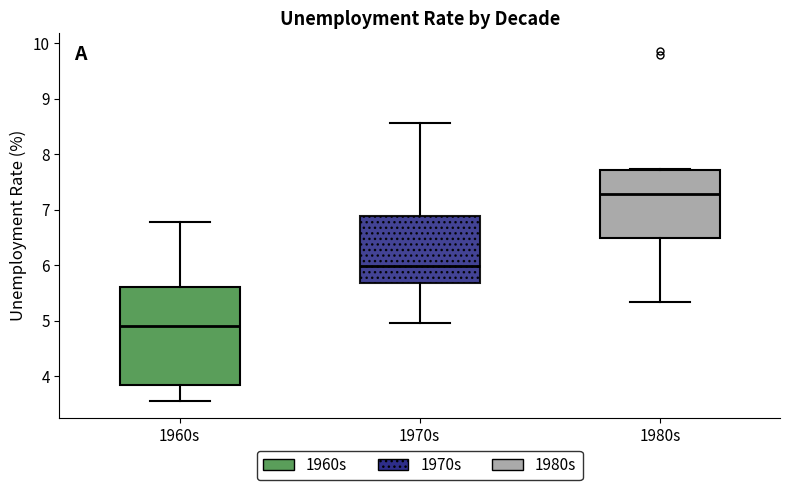

Reading left to right, transcribe this box plot: for each box, give where its median line is, the range the box spans, and where its two whiskers end, as read against the y-axis. The values are not printed on the chart, so give them approximately, as read against the axis.

1960s: median 4.9, box 3.8 to 5.6, whiskers 3.6 to 6.8
1970s: median 6.0, box 5.7 to 6.9, whiskers 5.0 to 8.6
1980s: median 7.3, box 6.5 to 7.7, whiskers 5.3 to 7.7